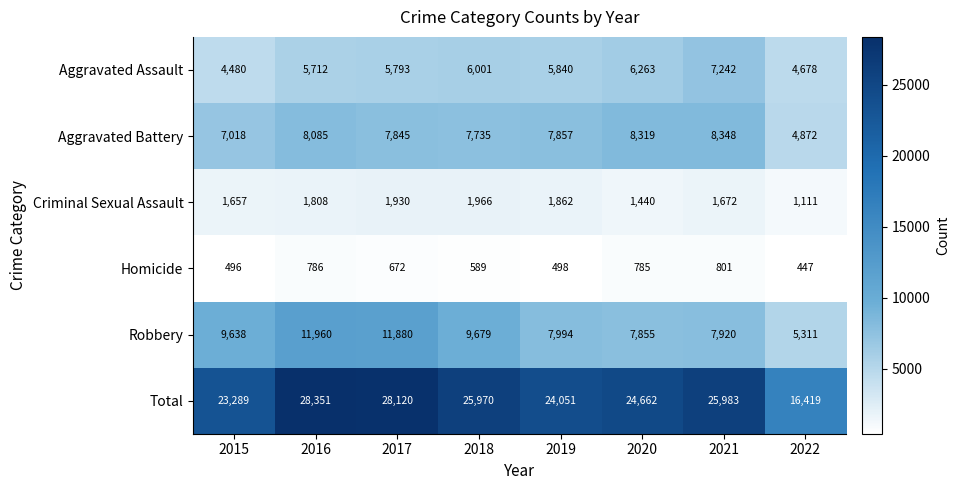

Rank the categories by Aggravated Assault value from highest to lowest.

2021, 2020, 2018, 2019, 2017, 2016, 2022, 2015